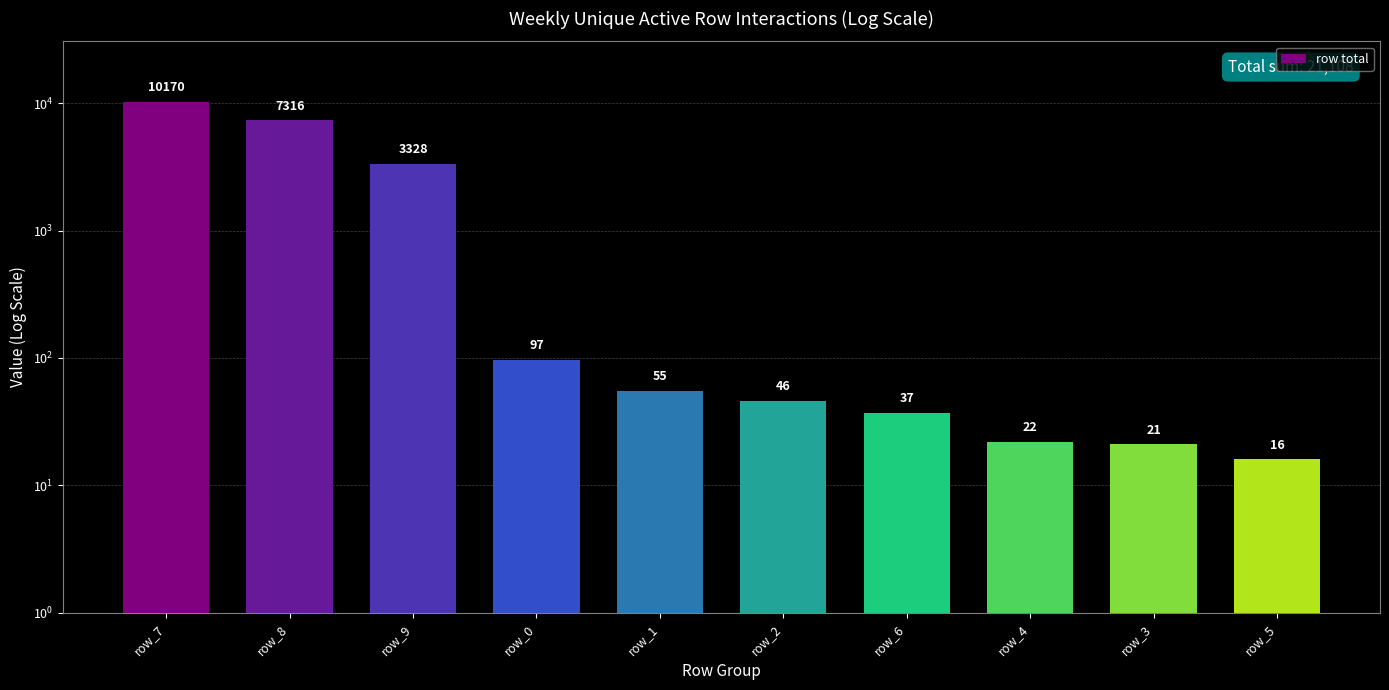

Count the number of categories in the chart.

10